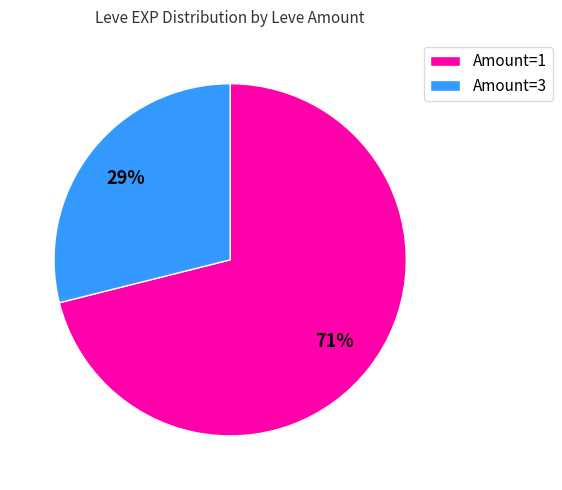

Combined, do Amount=1 and Amount=3 account for over 50%?

Yes